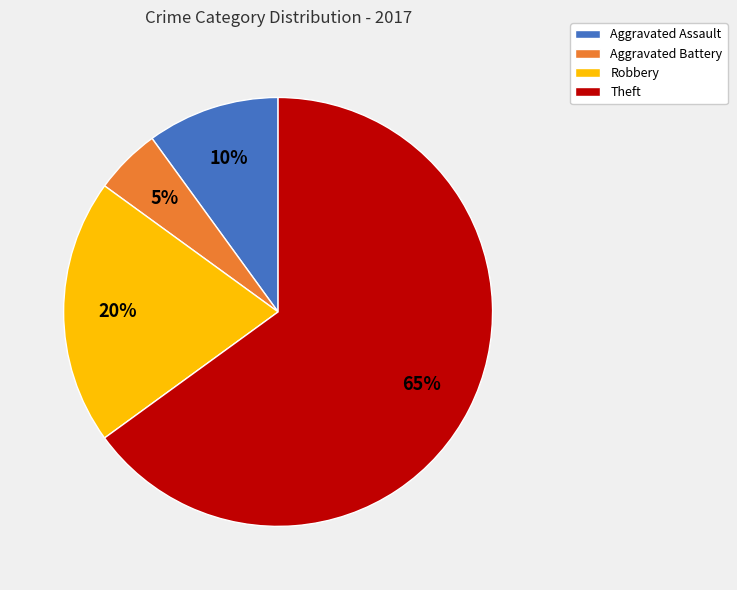

Is the sum of Aggravated Assault and Theft greater than half?

Yes